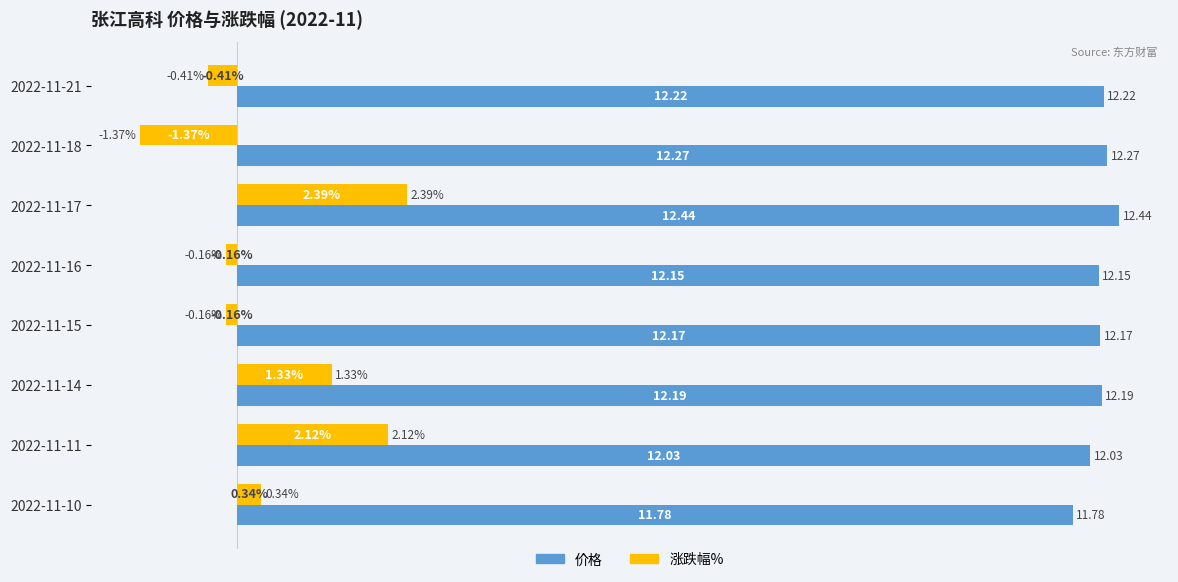

Rank the series by their average value, from lowest to highest.

涨跌幅%, 价格